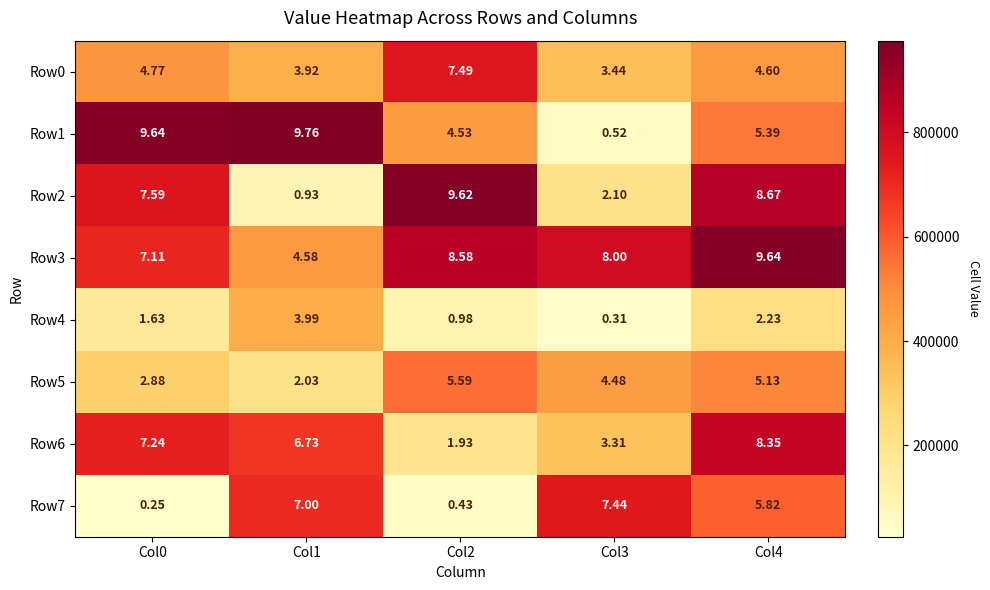

How many data points in Row3 are less than 8?

2